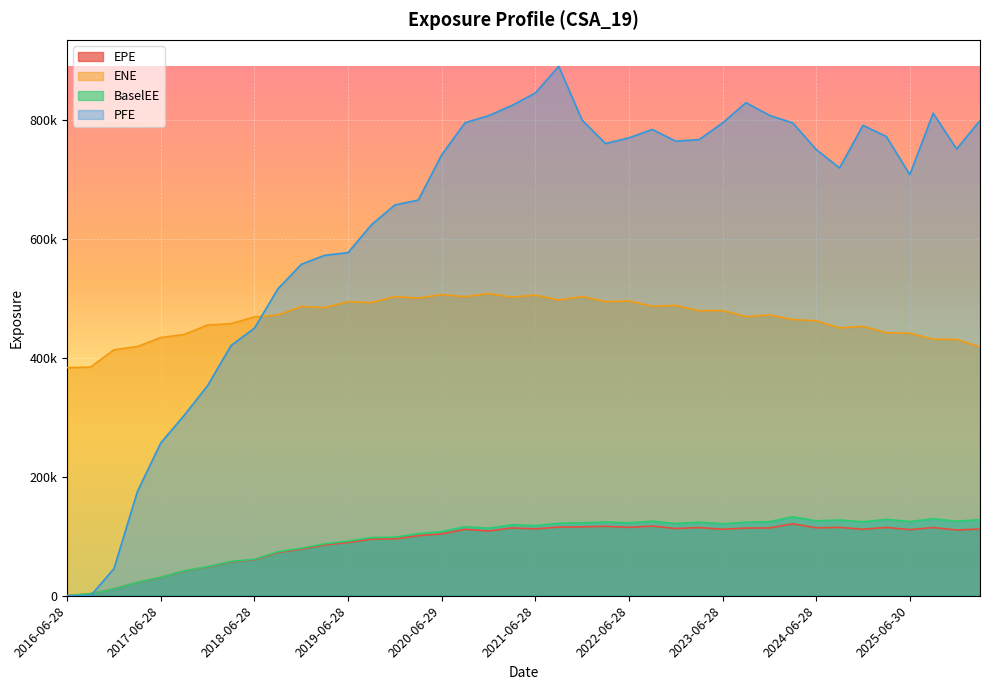

True or false: EPE and ENE intersect in this chart.

False